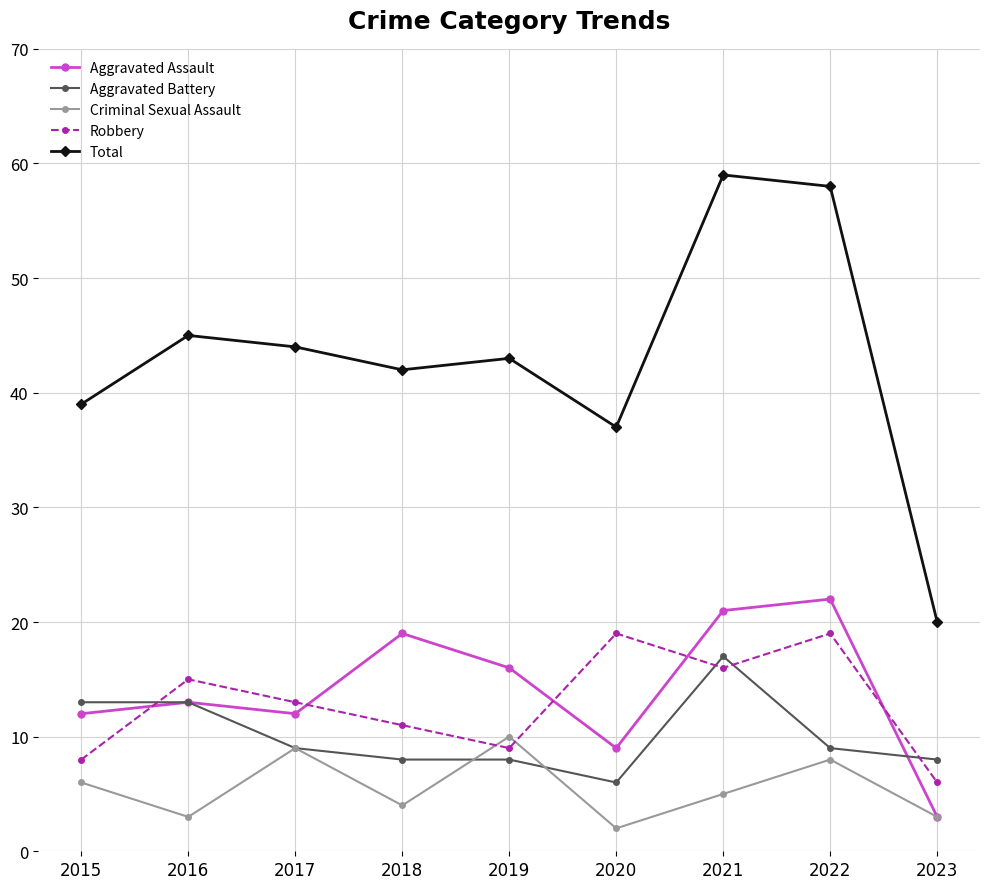

Which series changed the most between 2020 and 2021?

Total